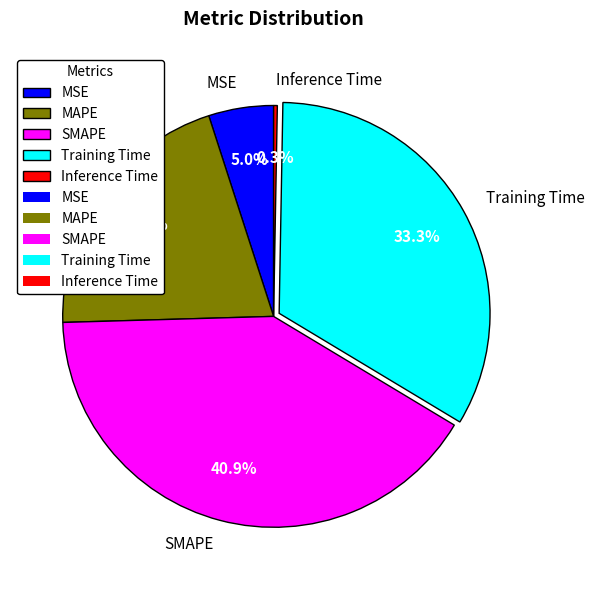

Approximately how many times larger is the value at SMAPE compared to Training Time?

1.2